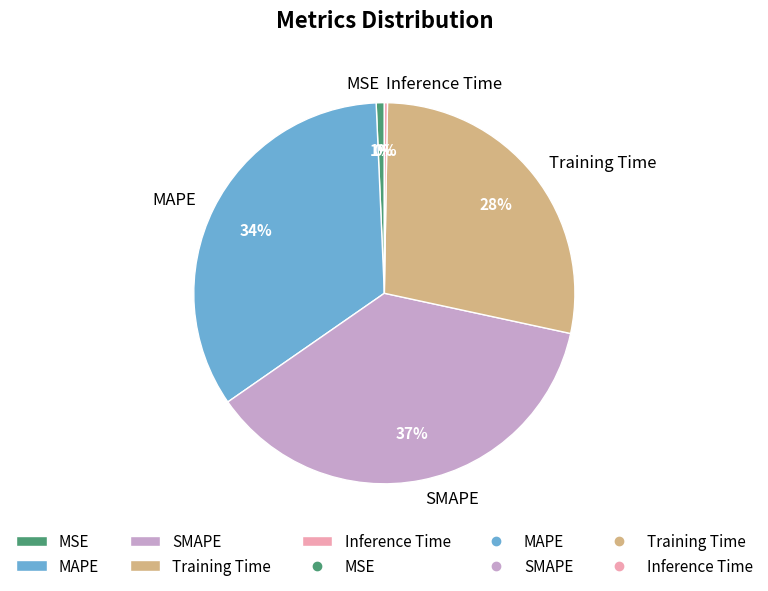

Is there any slice that represents more than half of the pie?

No